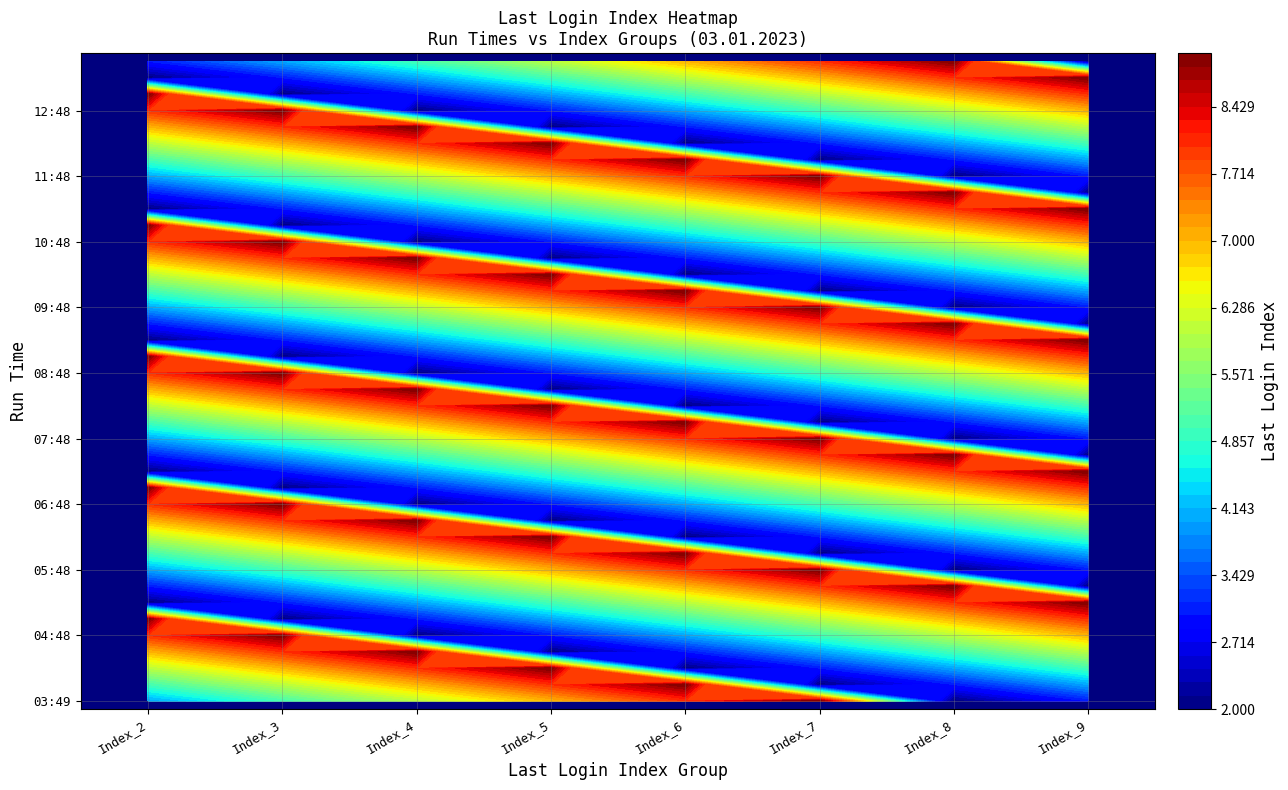

What is the lowest value of the Index_5 series?

2